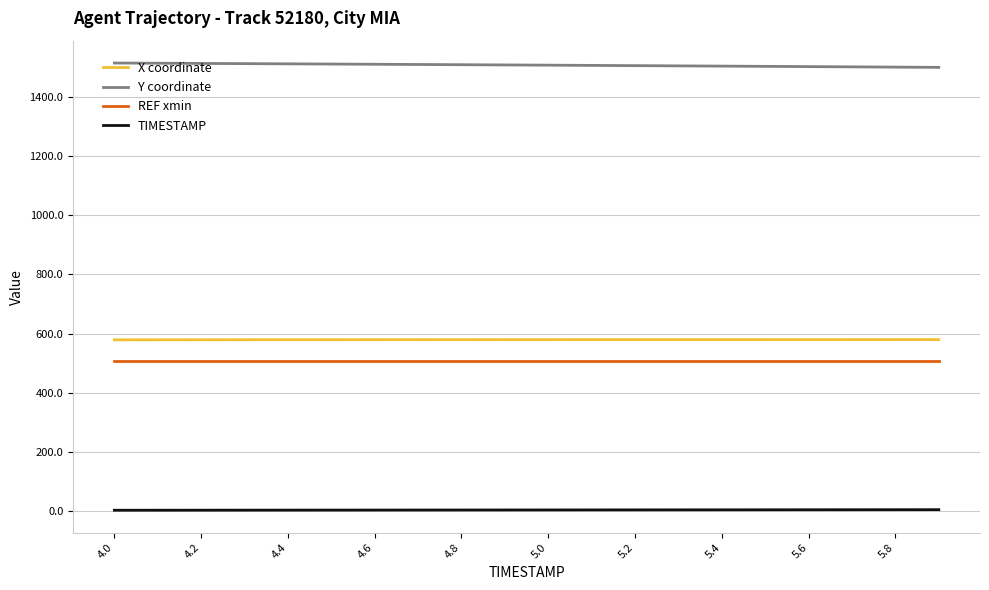

True or false: REF xmin and Y coordinate intersect in this chart.

False